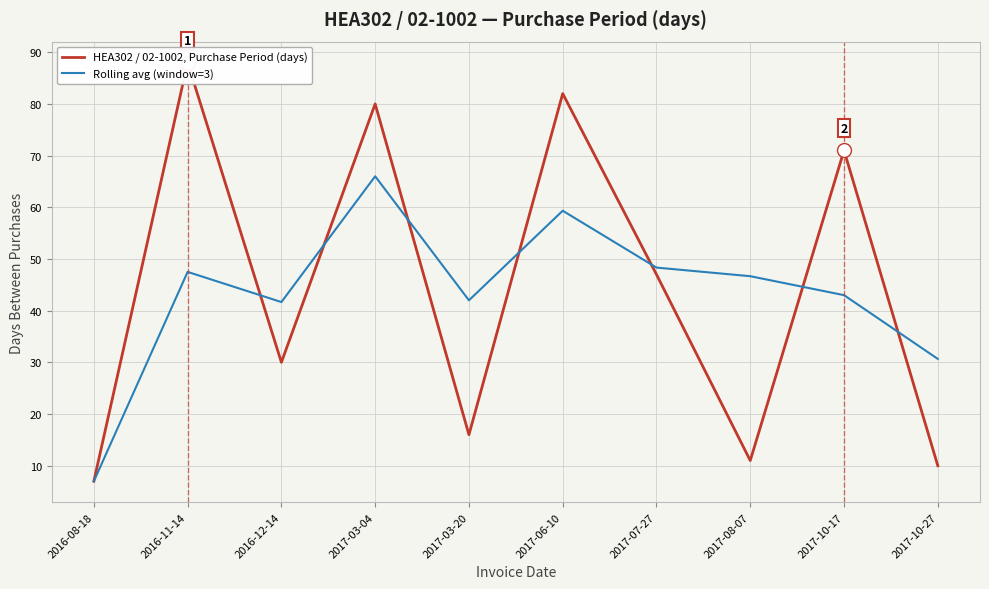

Does the chart display data point markers on the line(s)?

No